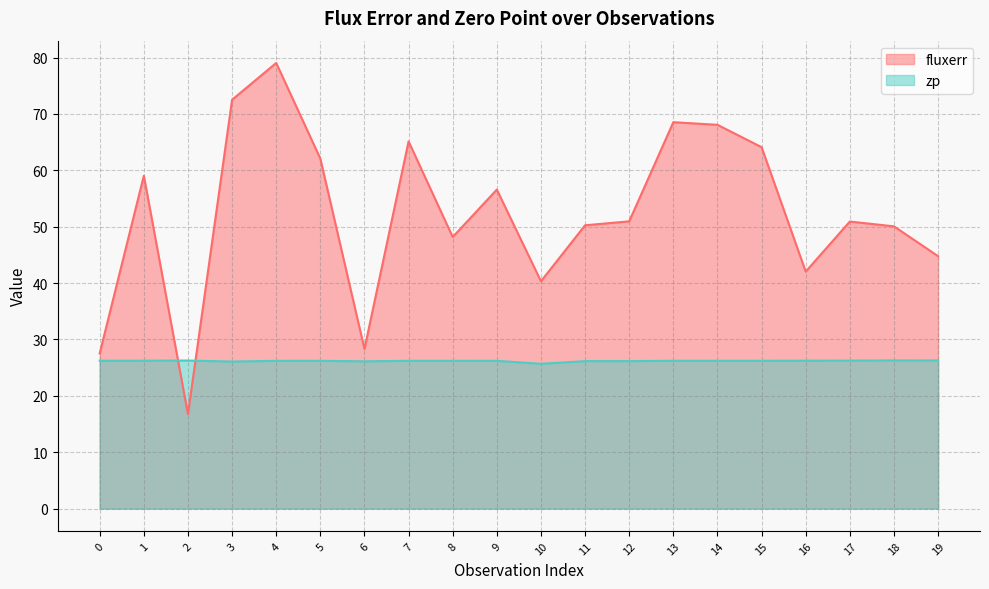

Which series ends up on top after the final intersection of fluxerr and zp?

fluxerr